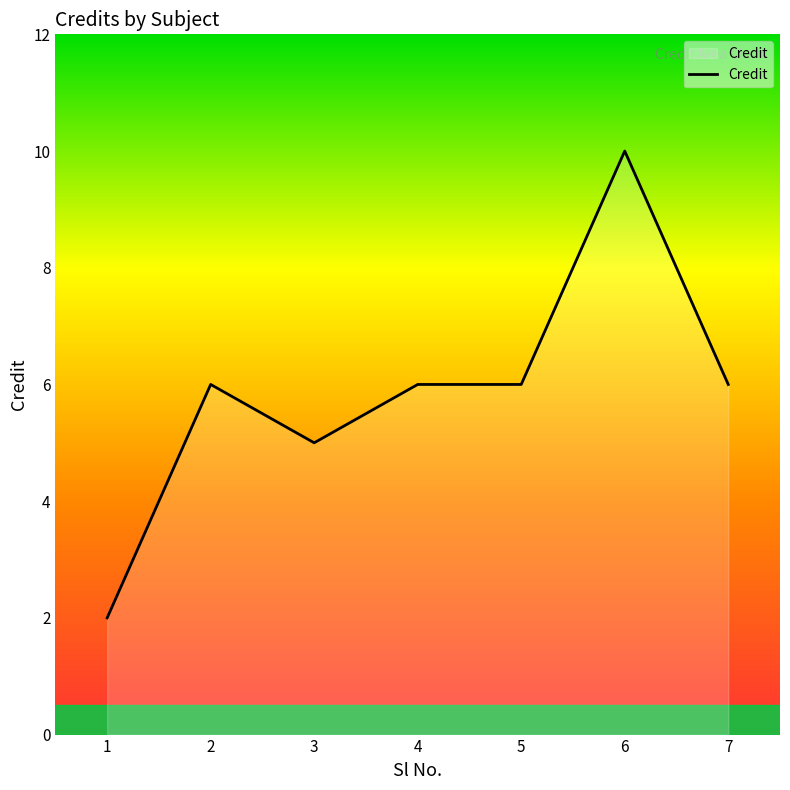

How many distinct data groups are displayed?

1